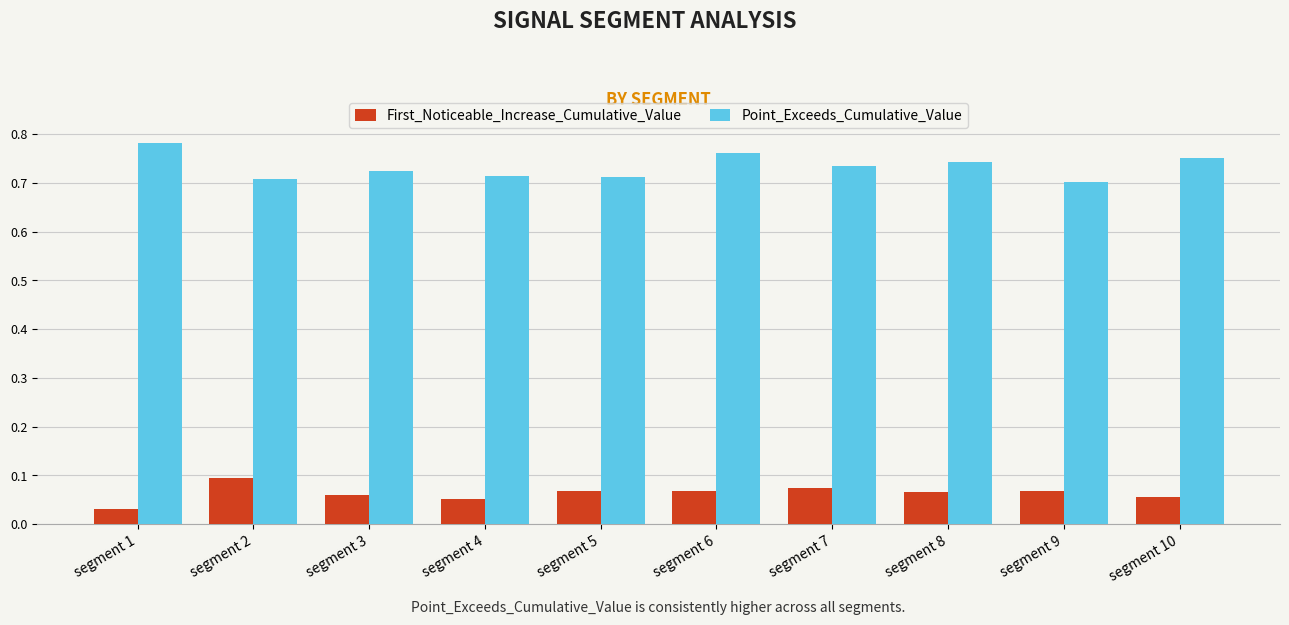

Does the chart contain stacked bars?

No